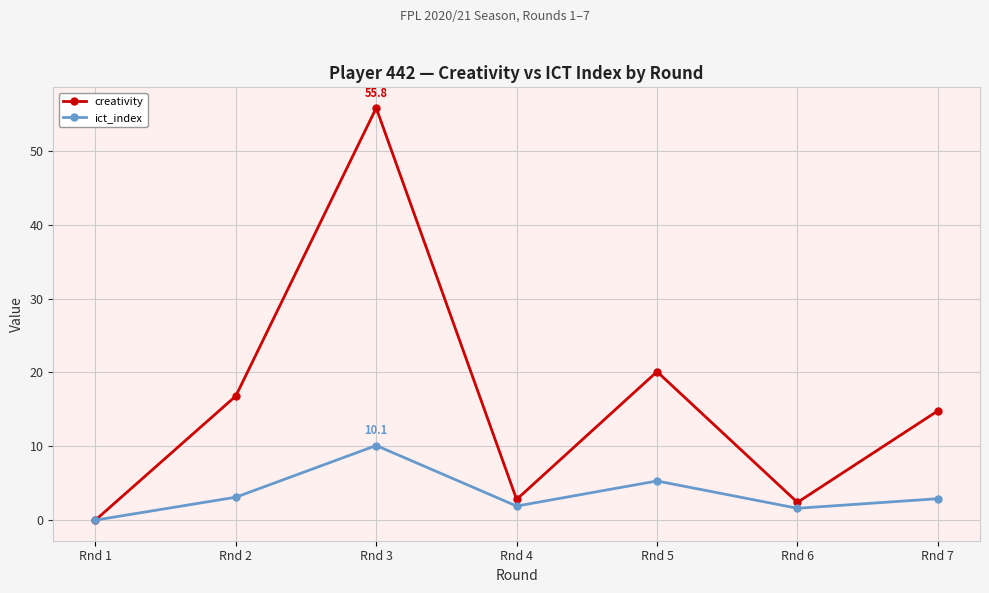

Which series has the largest total across all categories?

creativity